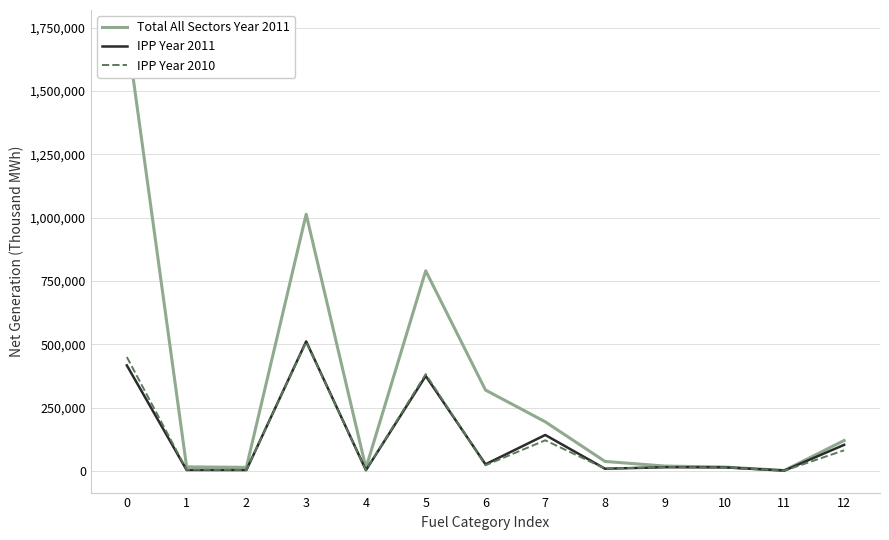

How many lines are shown in the chart?

3